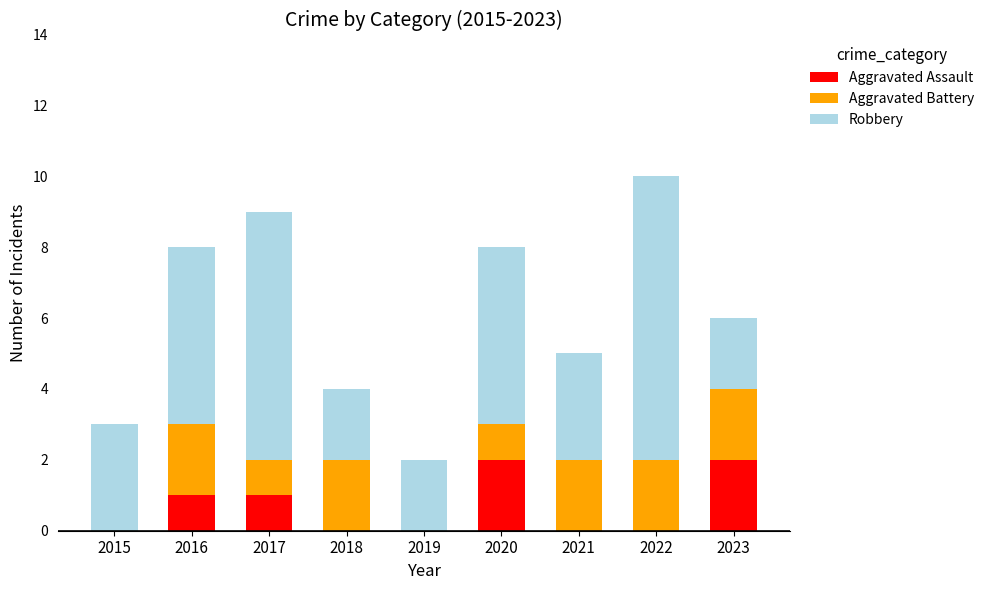

The Aggravated Assault series shows 1 at 2017. True or false?

True